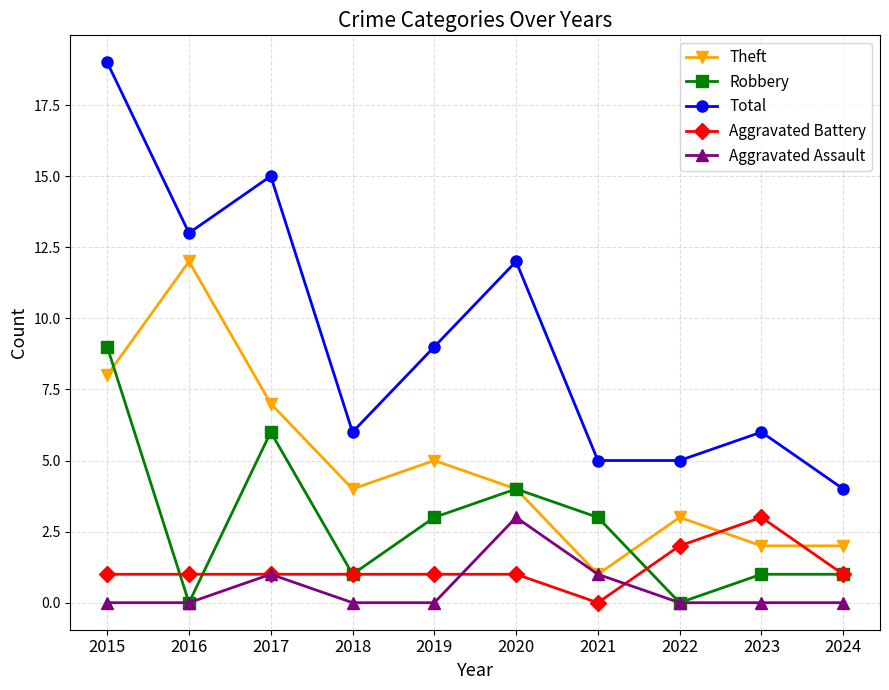

True or false: Total and Aggravated Assault cross at least once.

False